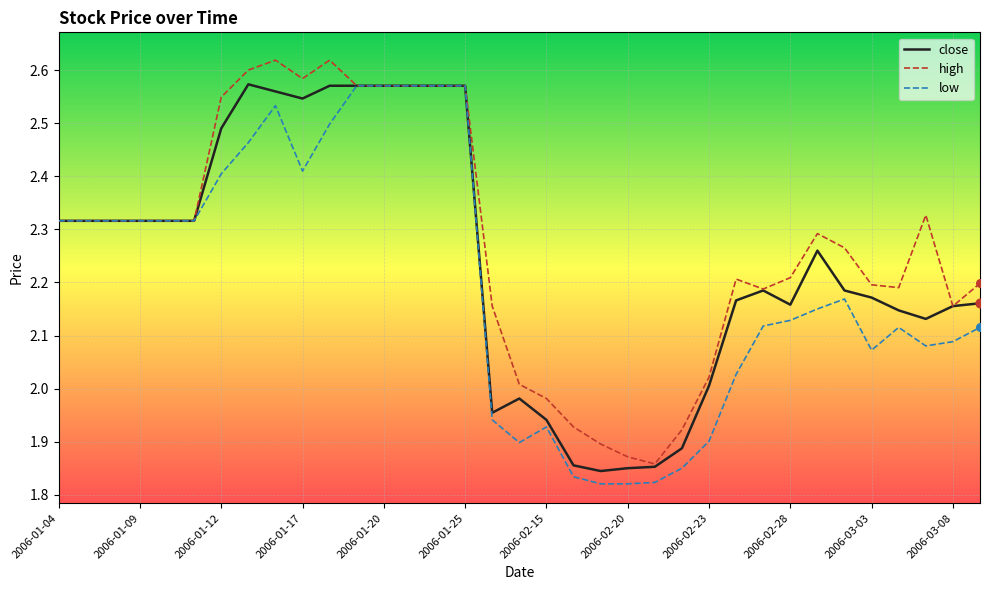

What are all the series names shown in the legend?

close, high, low